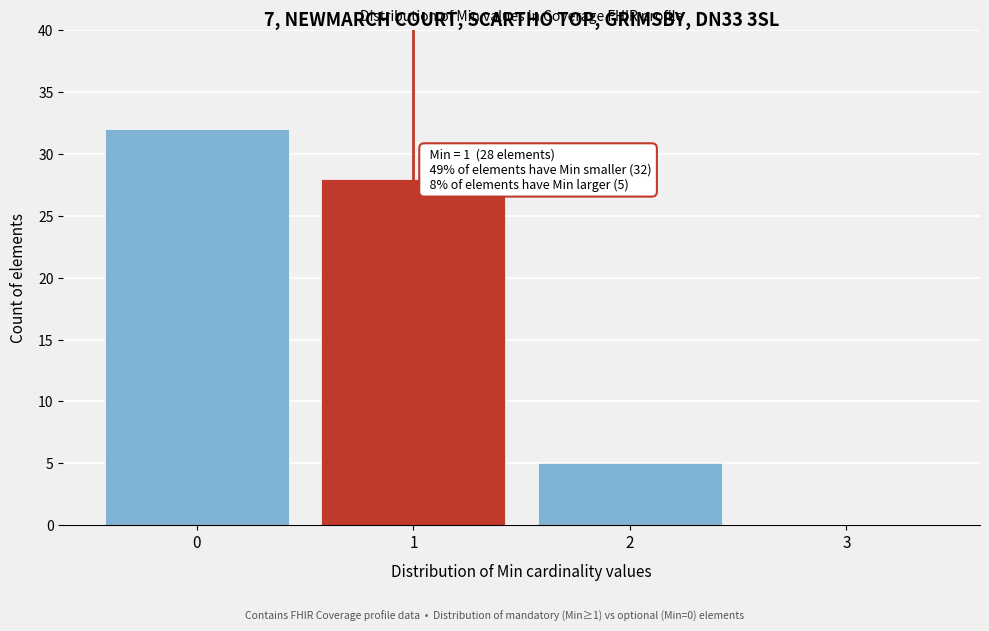

Over which range of the x-axis is the bar tallest?

-0.5 to 0.5